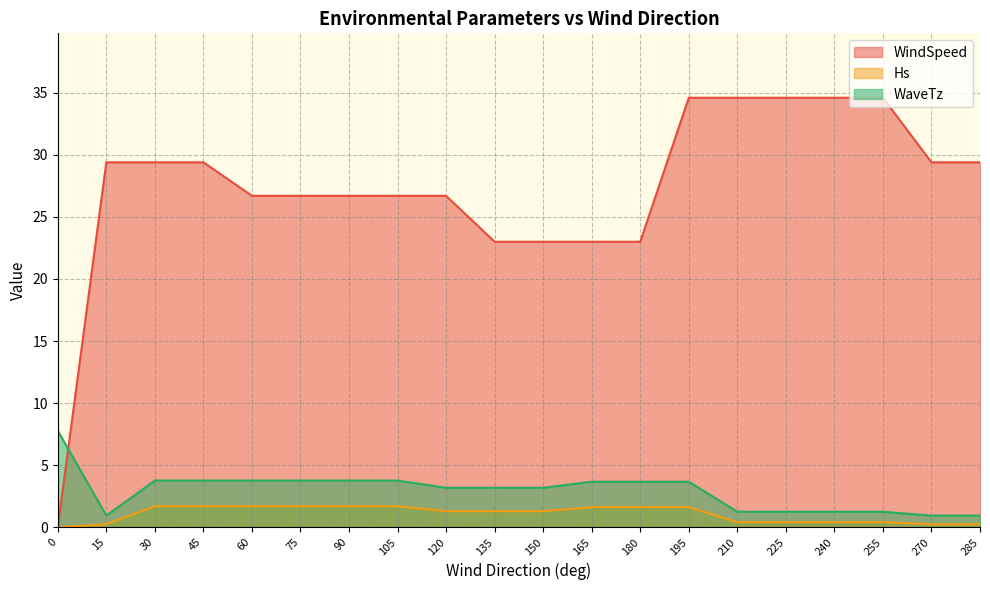

What is the approximate value of WindSpeed at 105?

26.7